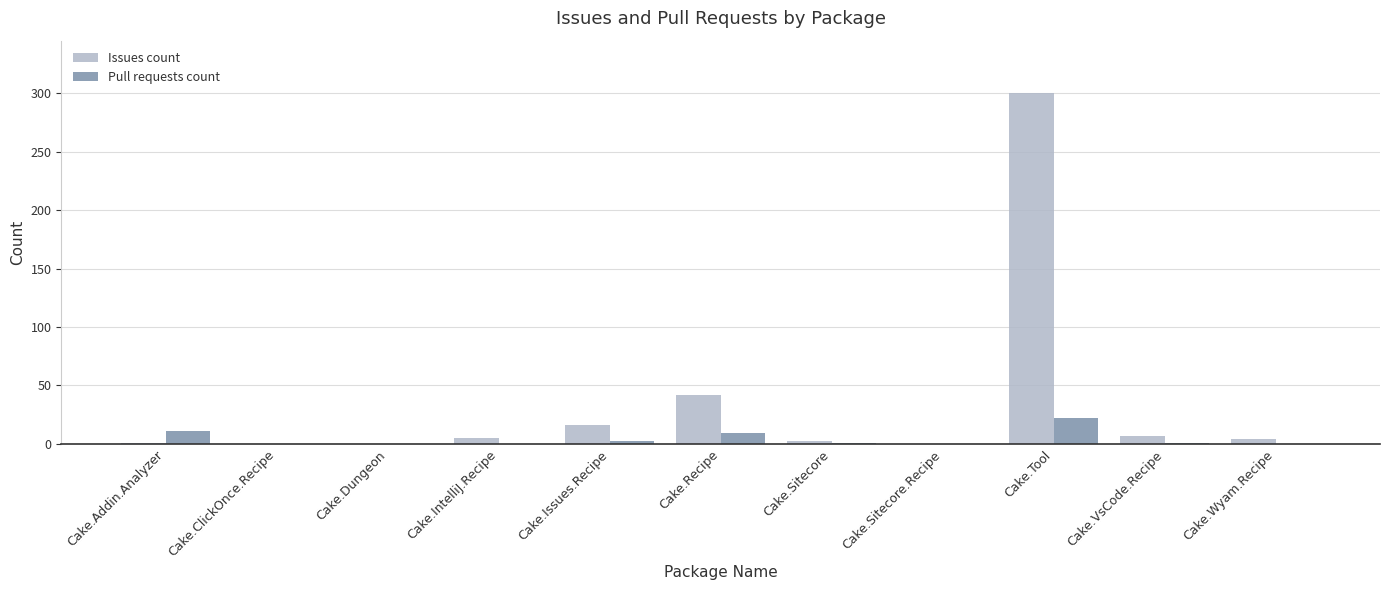

How many distinct data groups are displayed?

2